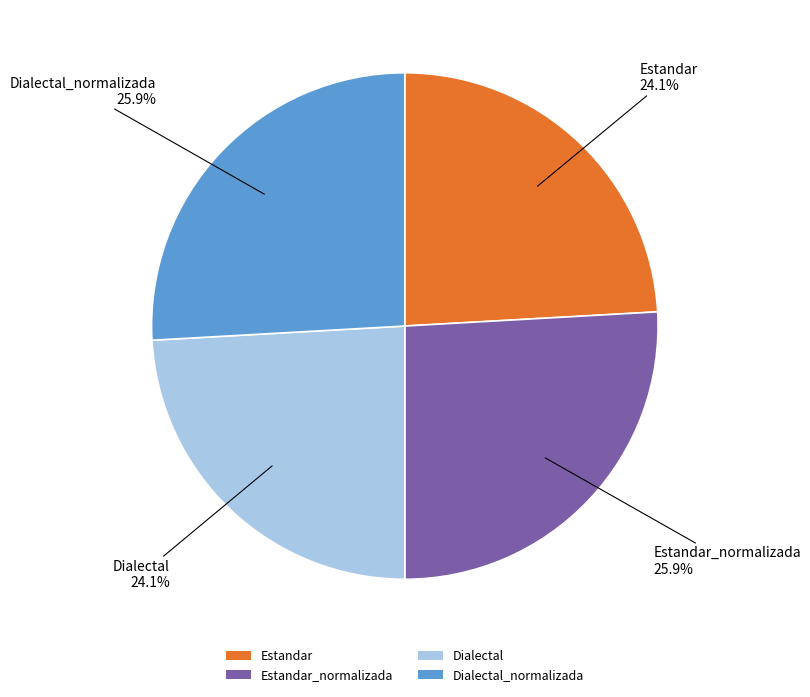

What percentage is the Dialectal_normalizada slice, to the nearest percent?

26%